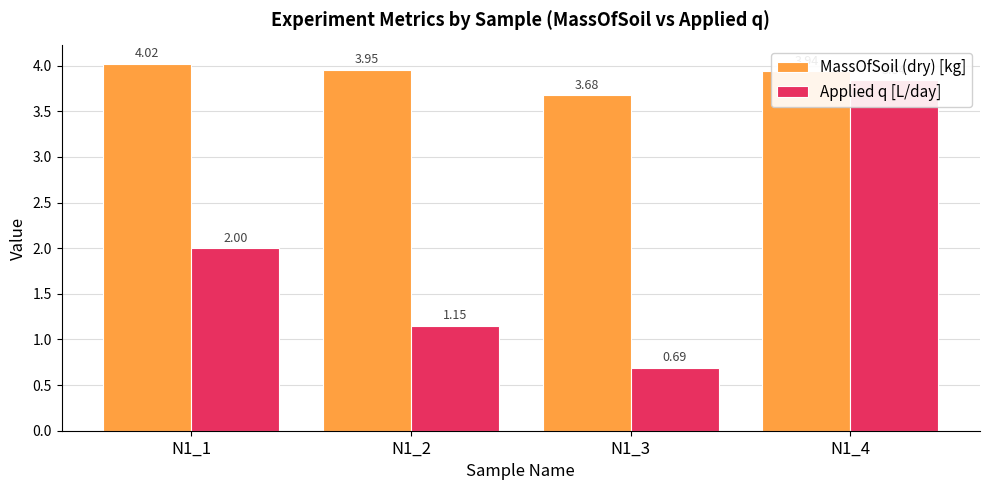

The Applied q [L/day] series shows 1.1 at N1_2. True or false?

True